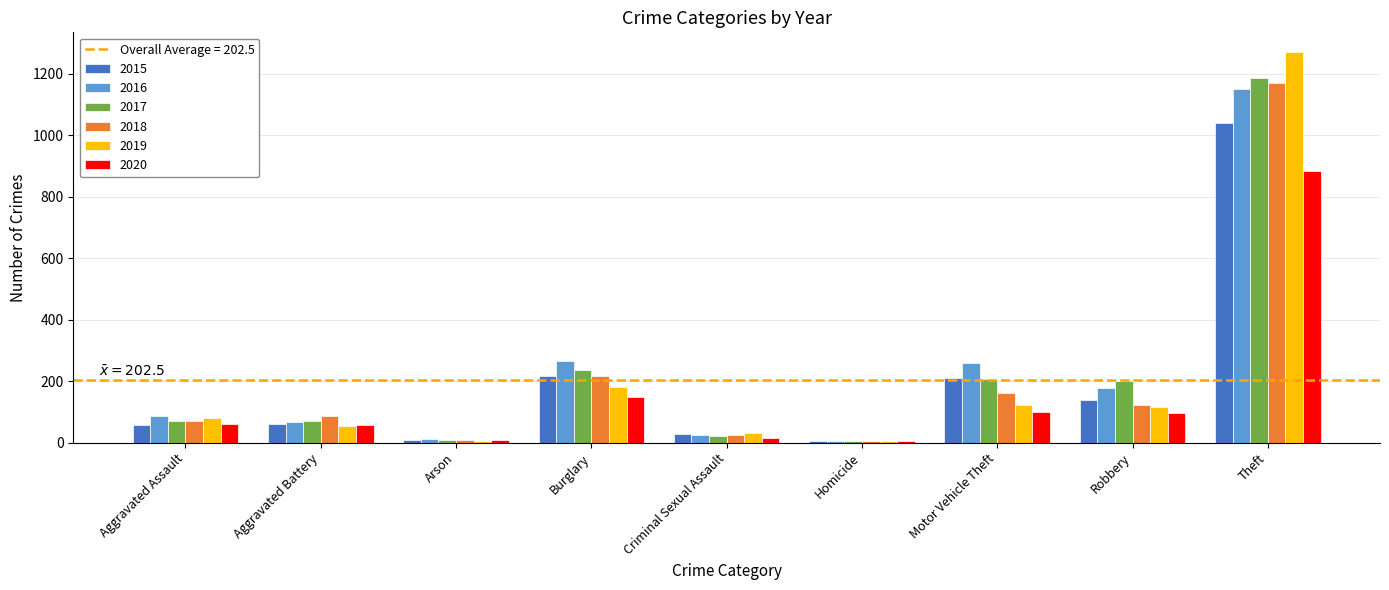

Which category has the highest value in the 2017 series?

Theft